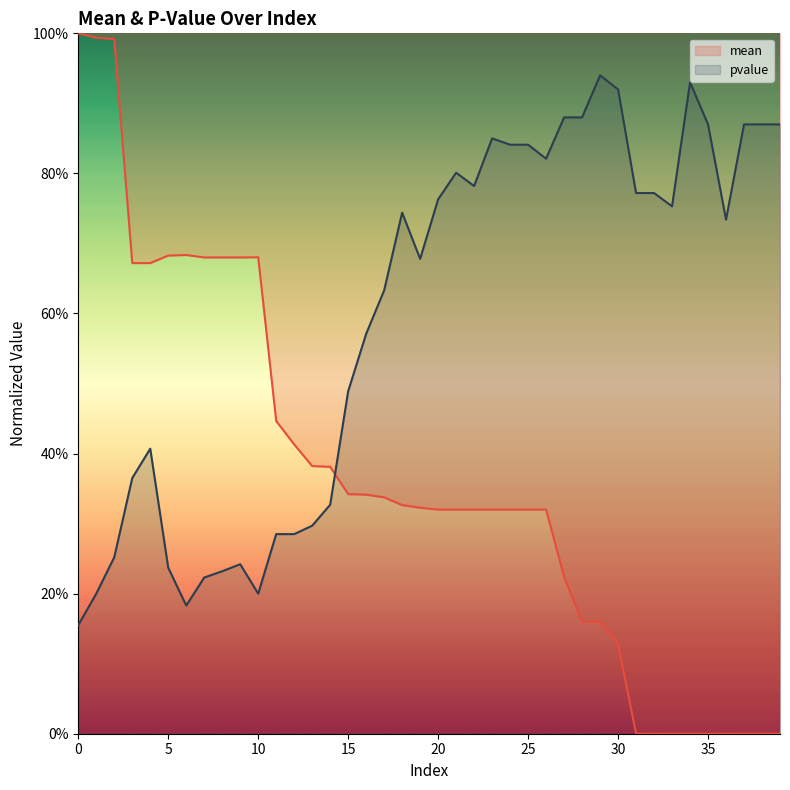

The value of pvalue at 25 is 0.8. True or false?

True